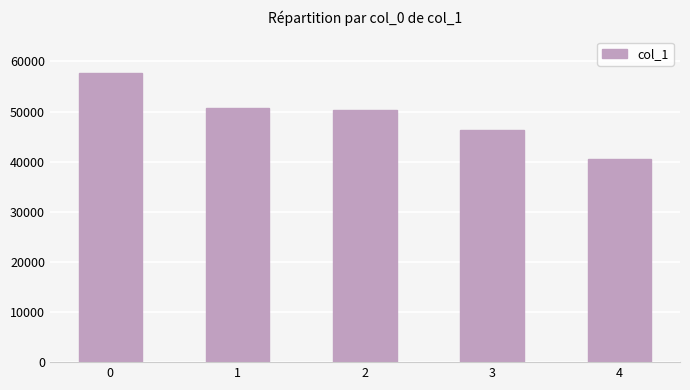

How many categories are shown in the chart?

5